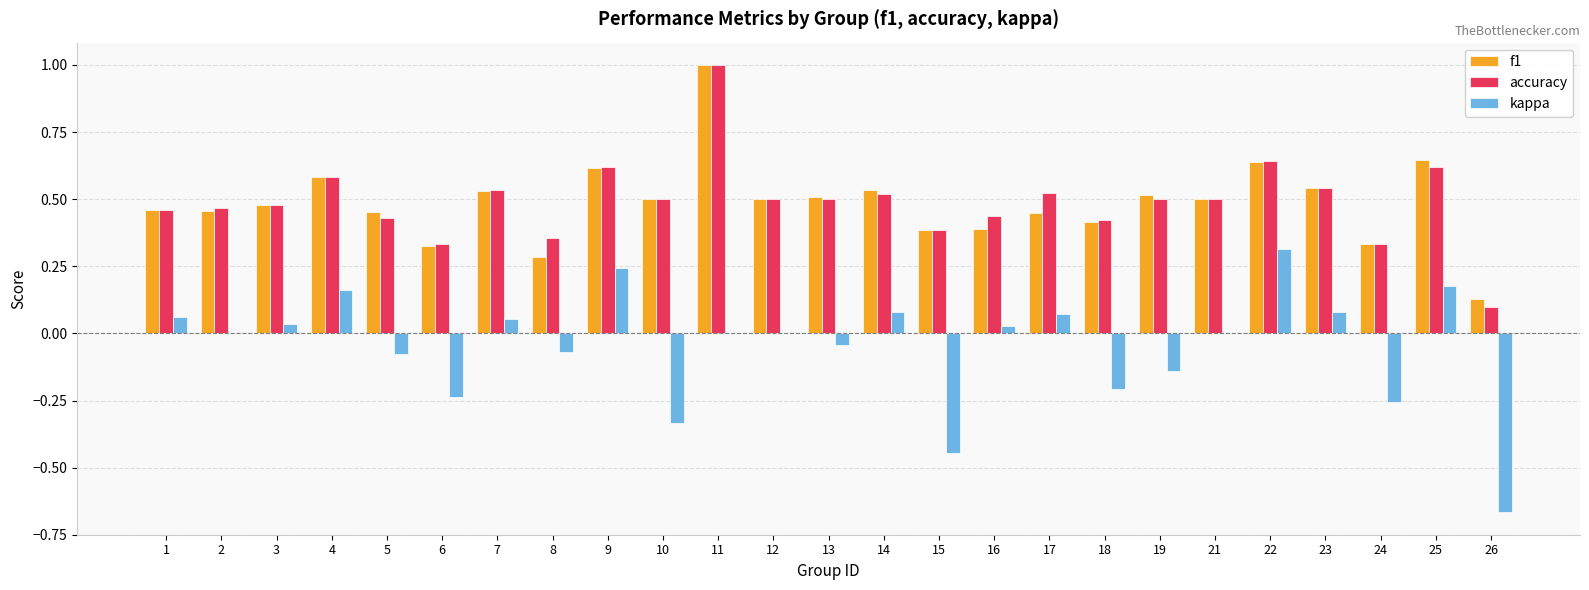

Does the chart contain stacked bars?

No